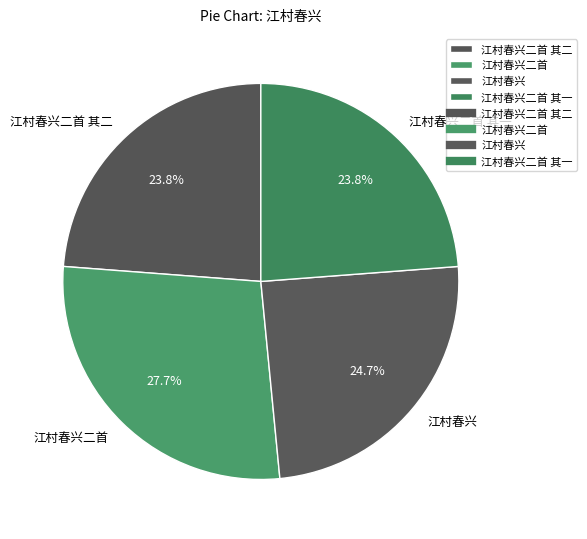

How many slices are in this pie chart?

4